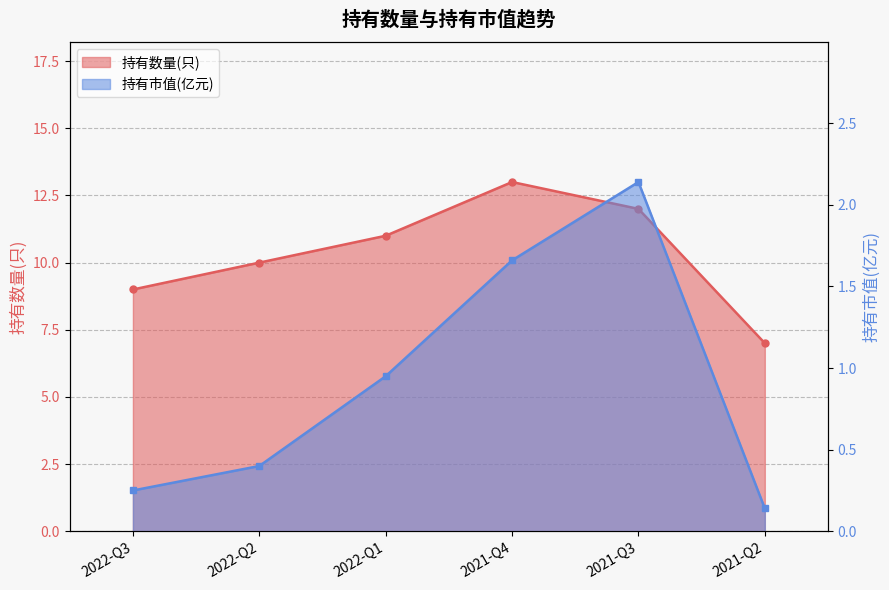

List the series in order of their peak value, highest first.

持有数量(只), 持有市值(亿元)